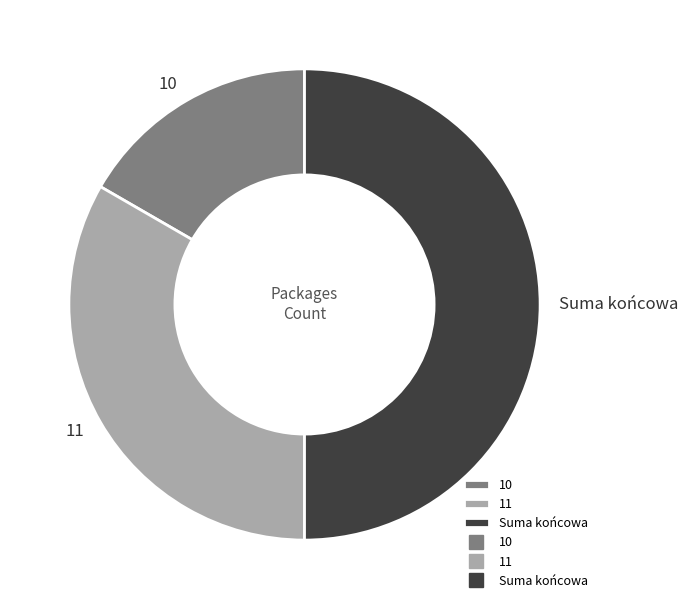

Rank the categories by value from lowest to highest.

10, 11, Suma końcowa